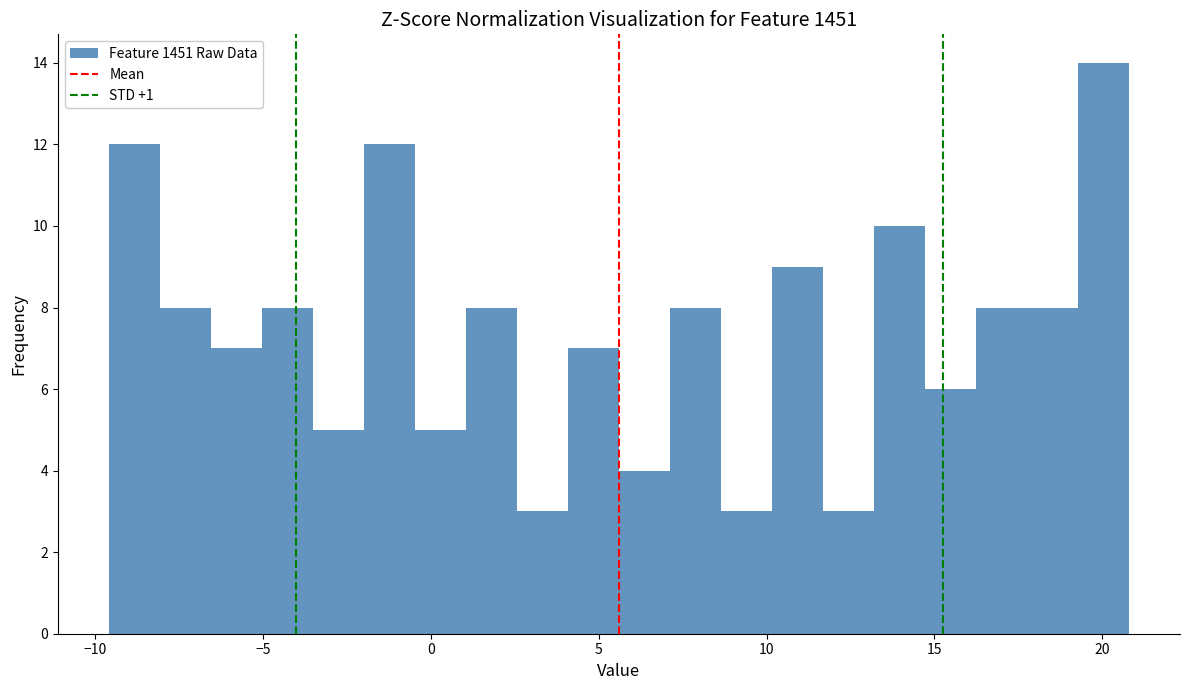

Around what value on the x-axis is the tallest bar? Give the approximate position of its centre, as read against the axis.

20.0